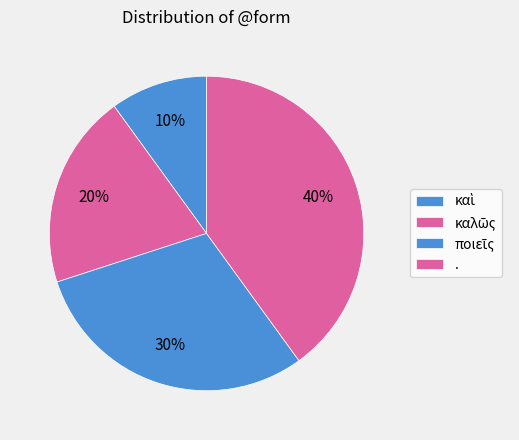

What percentage do . and ποιεῖς together represent?

70.0%